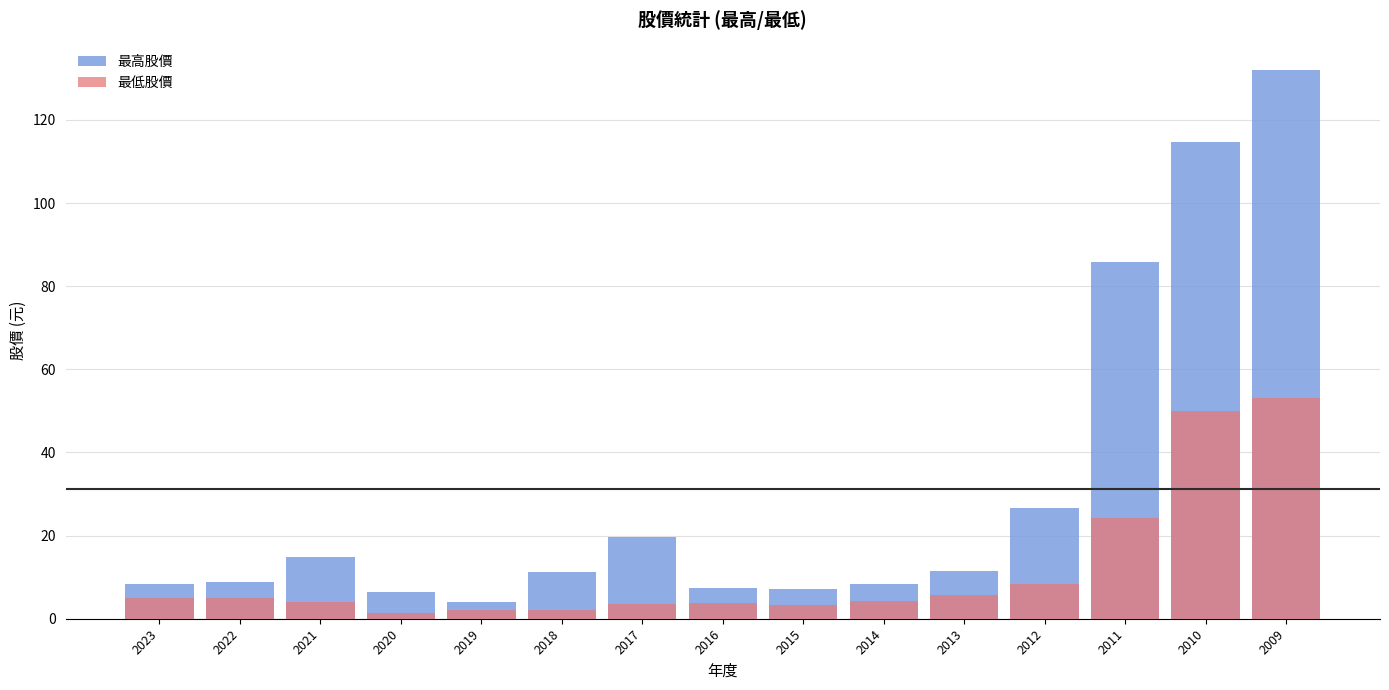

How many groups of bars are there?

15